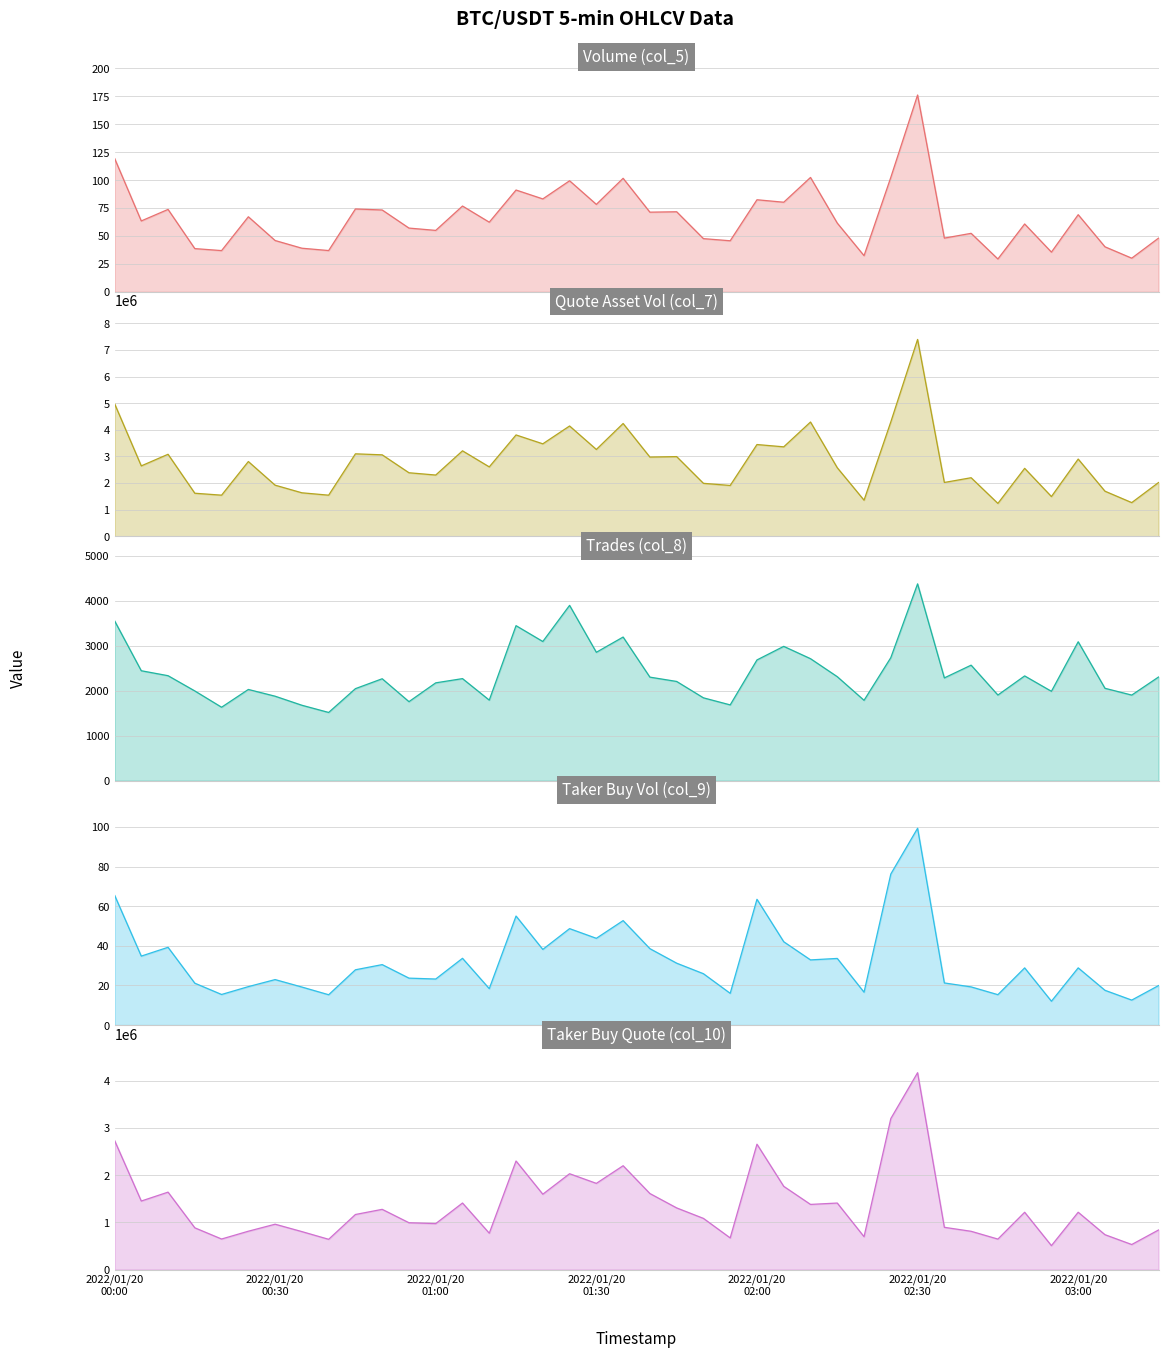

At how many categories does at least one series exceed 1537494?

36